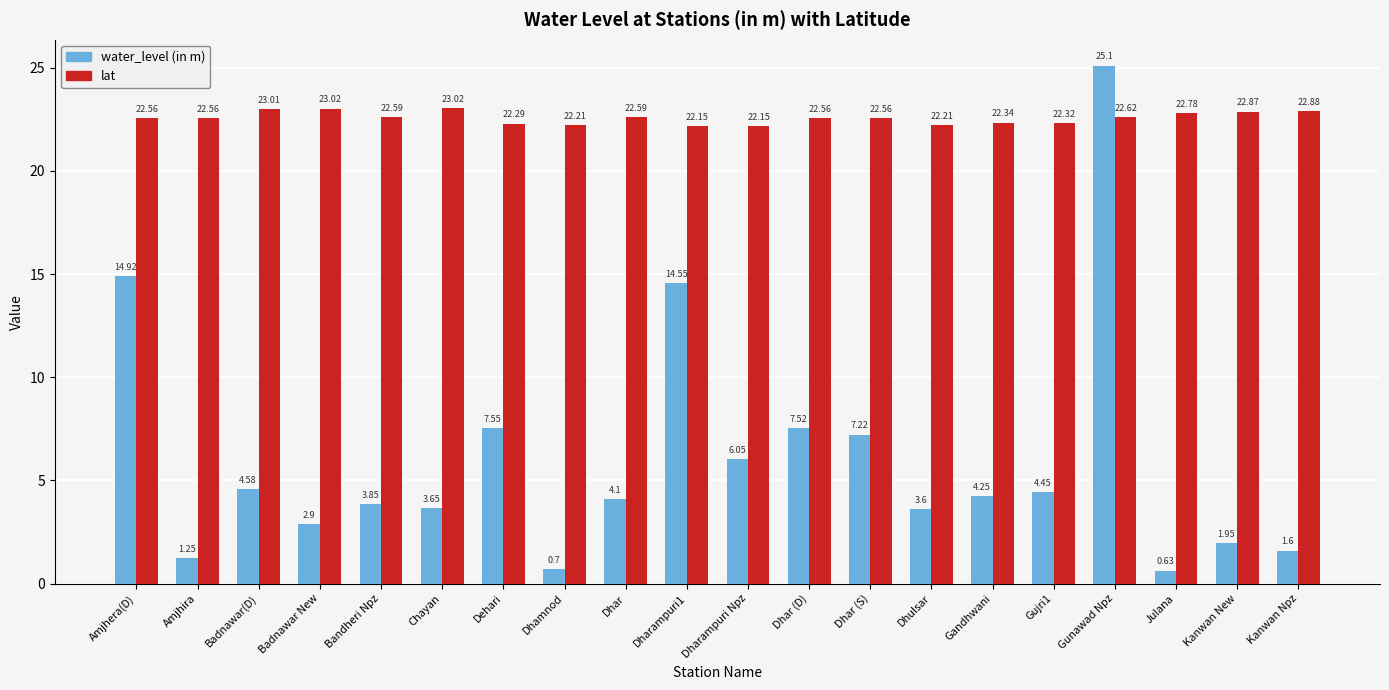

Between Chayan and Dhar (D), which series saw the biggest shift?

water_level (in m)